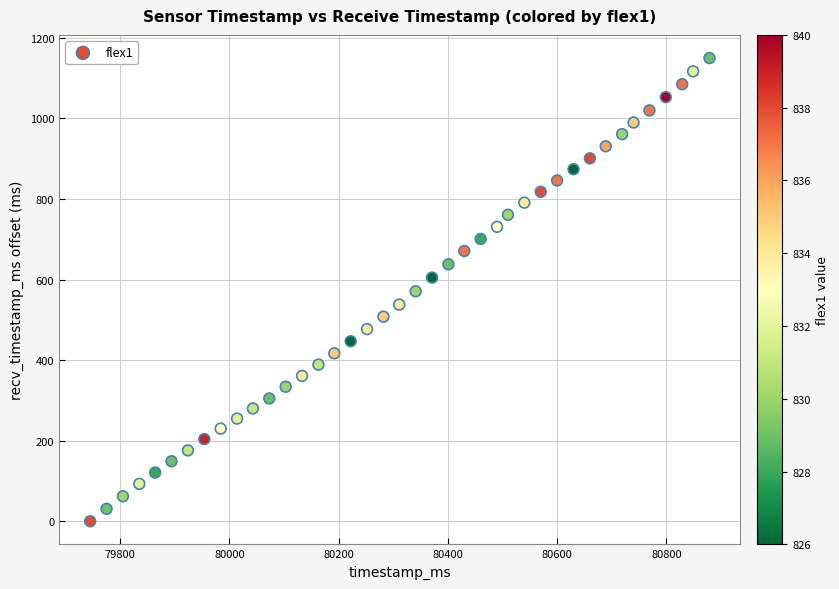

What is the range of Y values (max minus min)?

1150